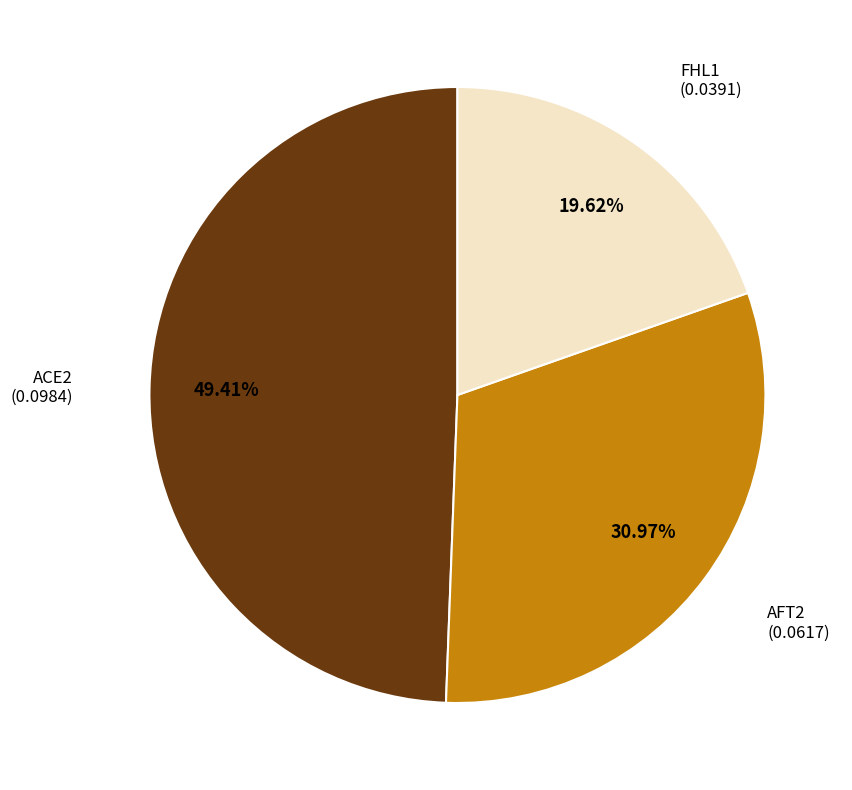

How many segments does this pie chart have?

3